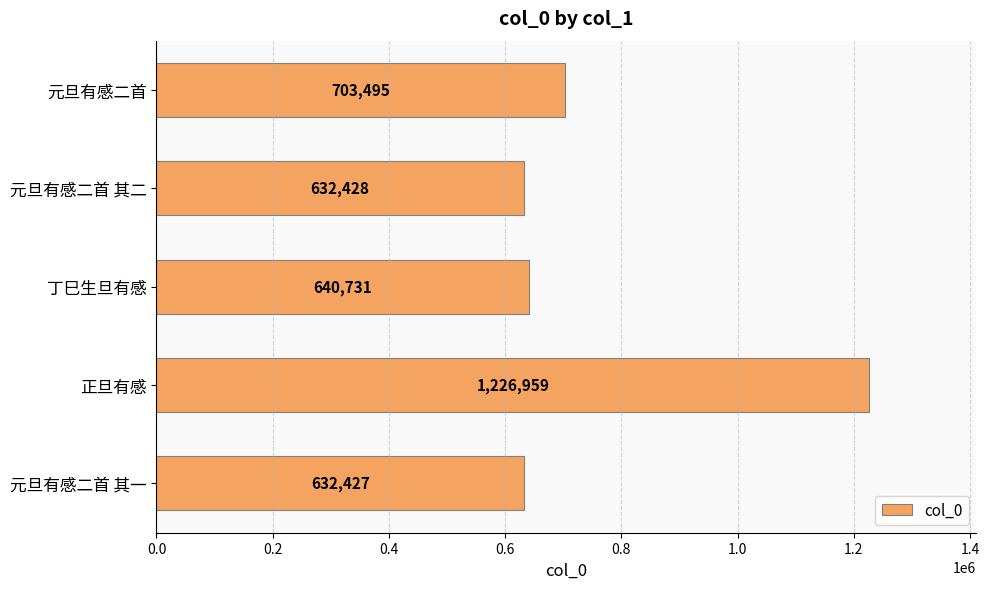

Reading top to bottom, transcribe all the data shown in this chart.

703495	632428	640731	1226959	632427